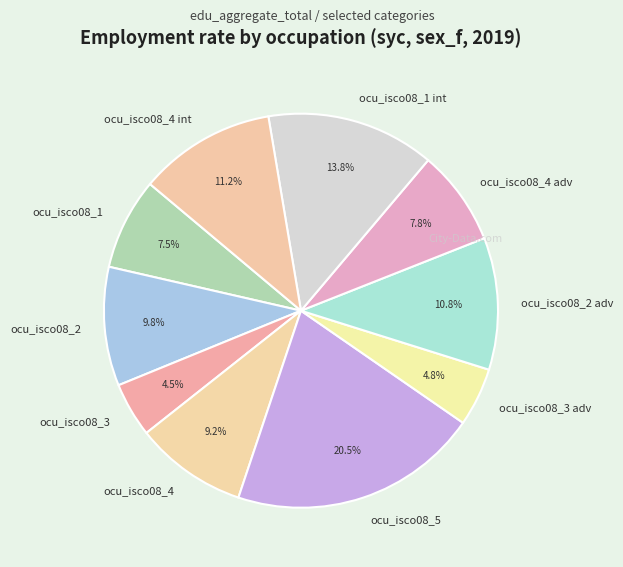

How many slices are in this pie chart?

10